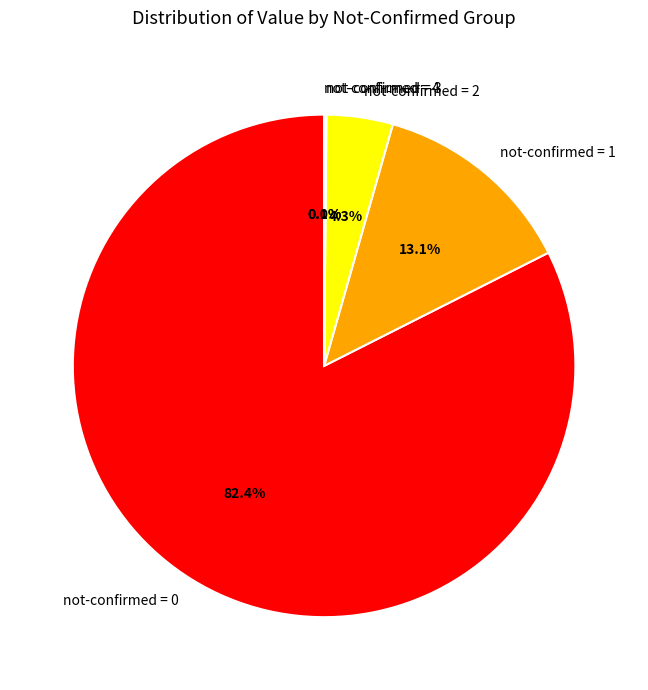

Does not-confirmed = 0 account for over 50% of the chart?

Yes